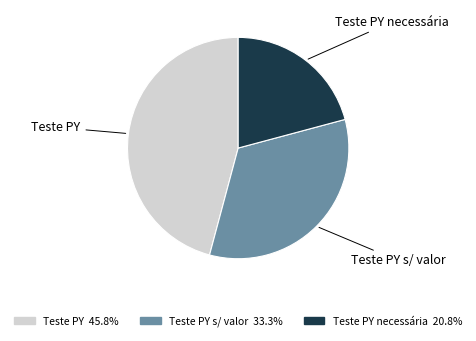

Approximately how many times larger is the value at Teste PY s/ valor compared to Teste PY necessária?

1.6